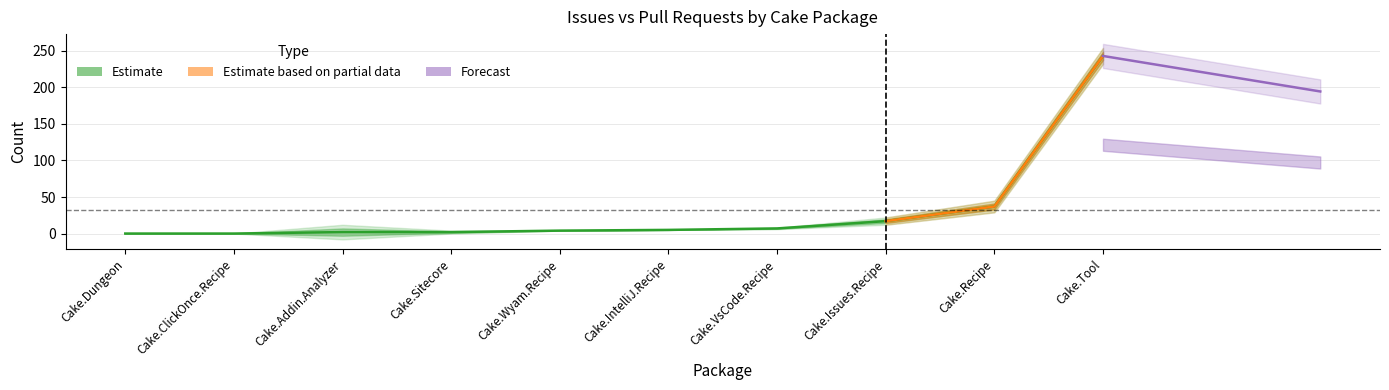

Is it true that Issues count equals 0 at Cake.ClickOnce.Recipe?

True